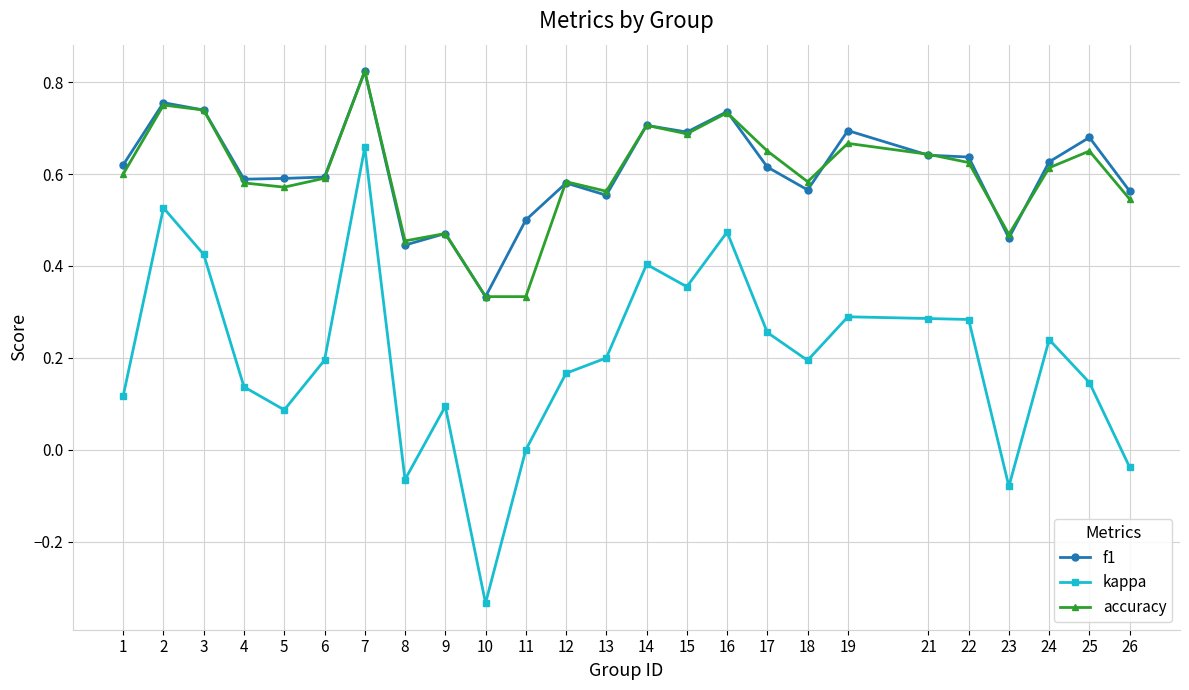

Which series has the widest spread of values?

kappa